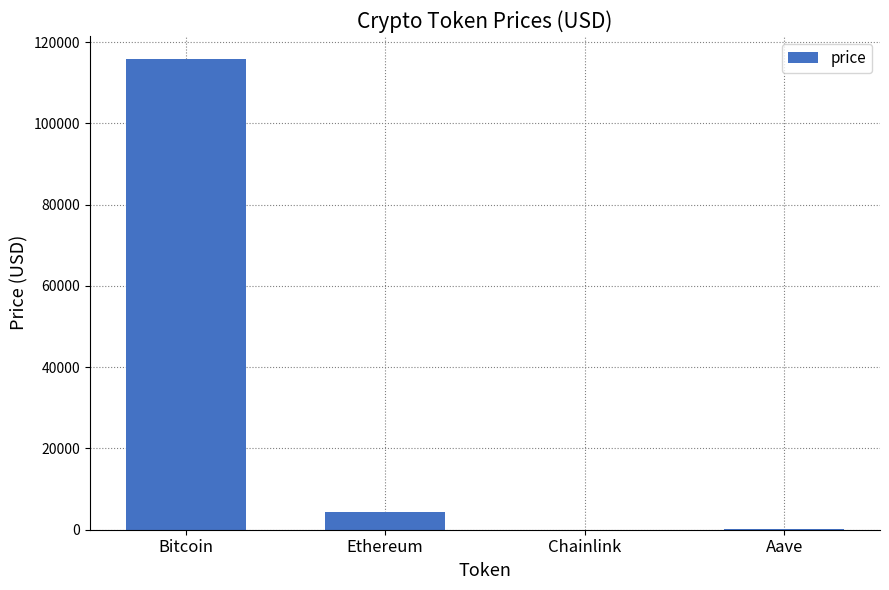

At which label is the value closest to 57881?

Ethereum